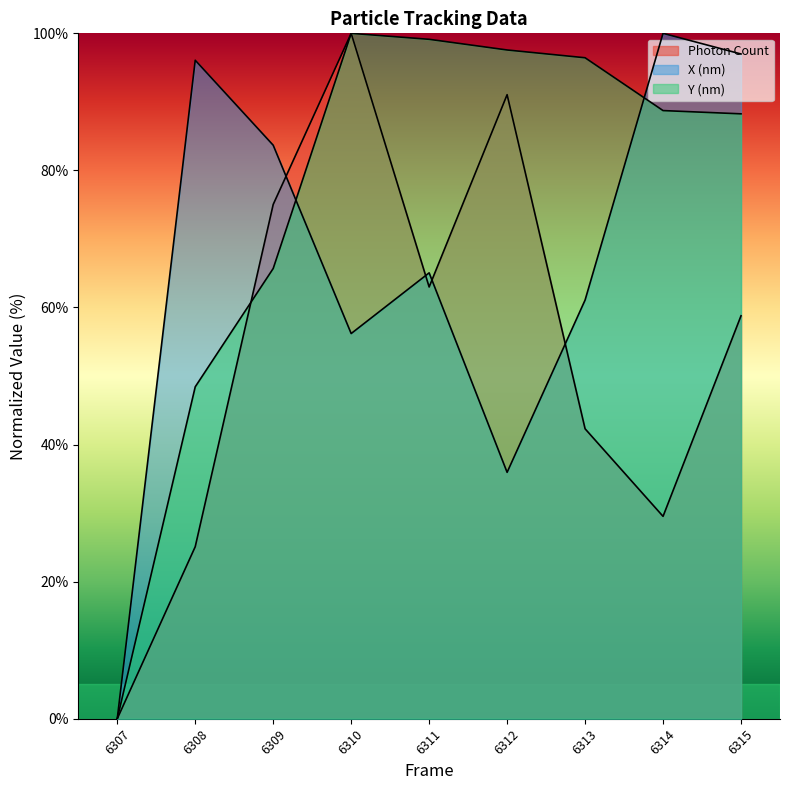

Reading left to right, list all the values displayed in this chart.

Photon Count: 6307=0.0	6308=25.1	6309=75.0	6310=100.0	6311=63.0	6312=91.0	6313=42.3	6314=29.5	6315=58.8
X (nm): 6307=0.0	6308=96.1	6309=83.7	6310=56.2	6311=65.1	6312=36.0	6313=61.1	6314=100.0	6315=97.0
Y (nm): 6307=0.0	6308=48.4	6309=65.7	6310=100.0	6311=99.1	6312=97.6	6313=96.4	6314=88.7	6315=88.3